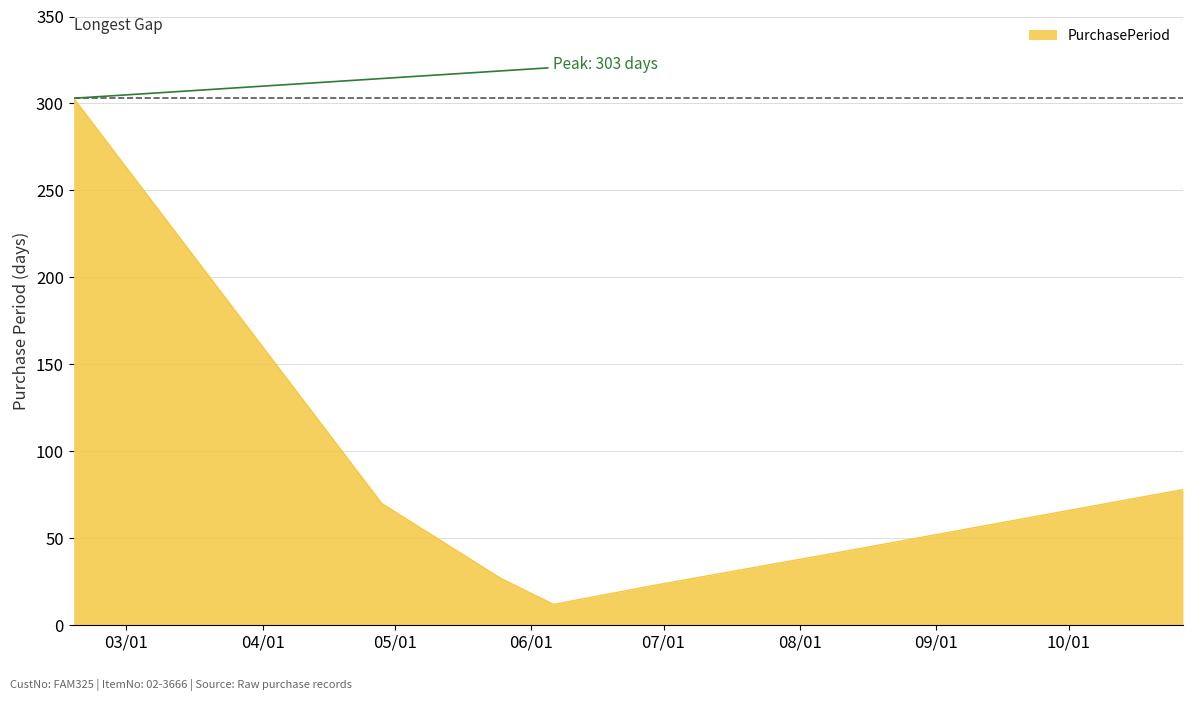

How many values are below 42?

3